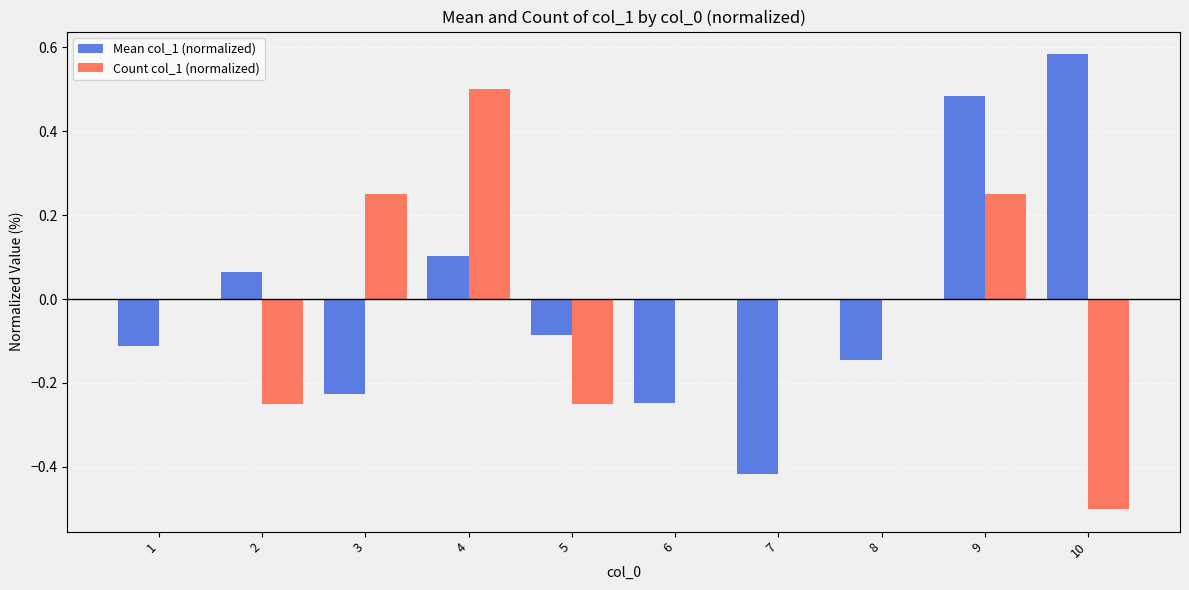

Which category has the highest value in the Mean col_1 (normalized) series?

10